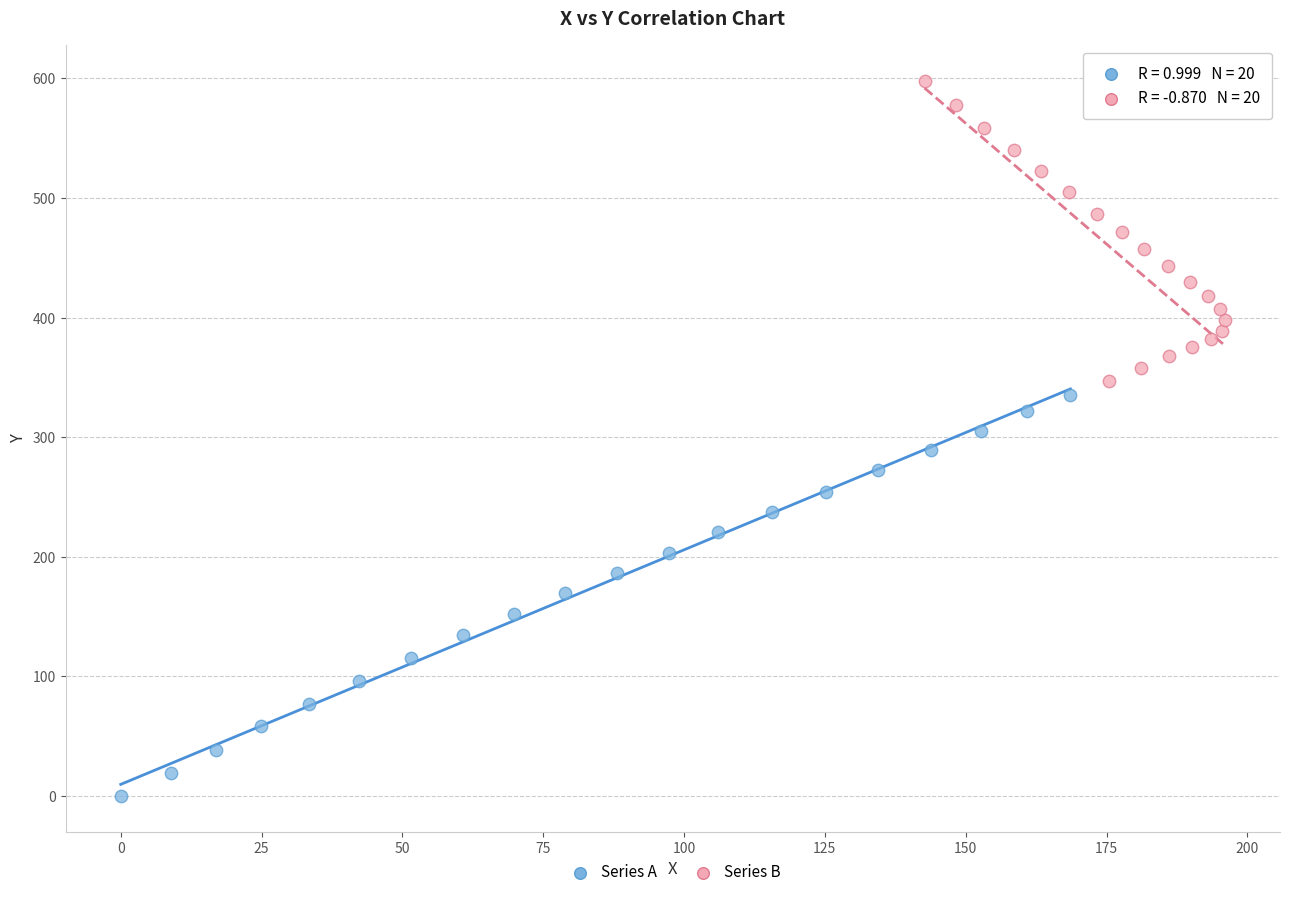

Which series has the largest Y range (max minus min)?

Series A